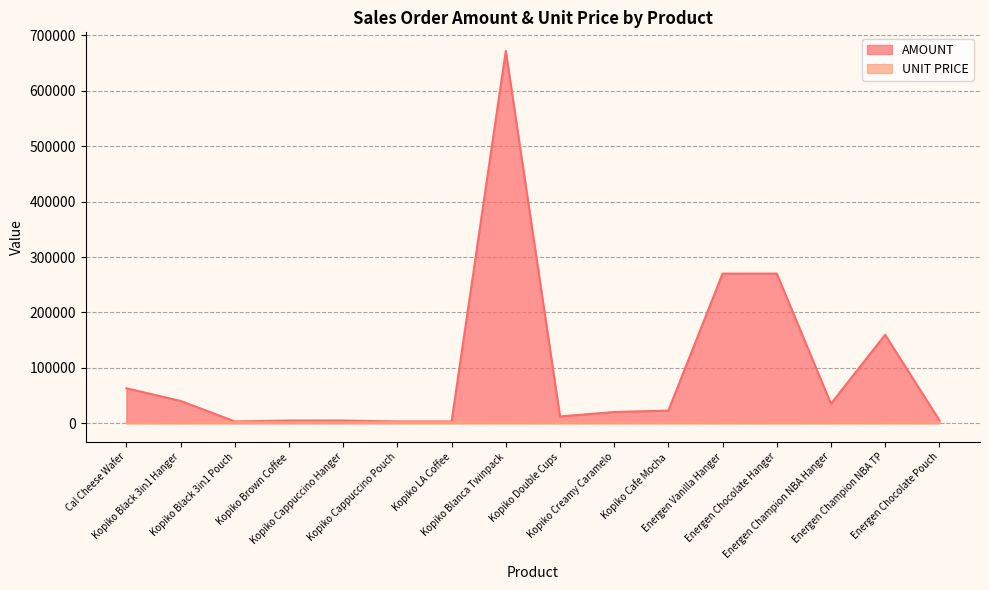

What is the greatest value displayed?

672000.0